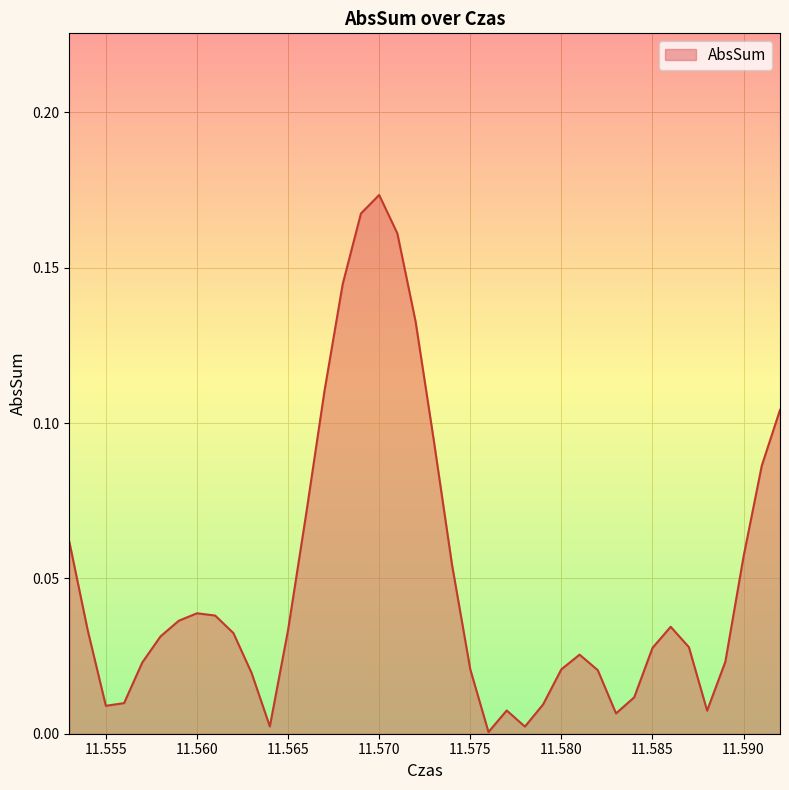

List the labels in order of value, smallest first.

11.576, 11.578, 11.564, 11.583, 11.588, 11.577, 11.555, 11.579, 11.556, 11.584, 11.563, 11.582, 11.58, 11.575, 11.557, 11.589, 11.581, 11.585, 11.587, 11.558, 11.562, 11.565, 11.554, 11.586, 11.559, 11.561, 11.56, 11.574, 11.59, 11.553, 11.566, 11.591, 11.573, 11.592, 11.567, 11.572, 11.568, 11.571, 11.569, 11.57